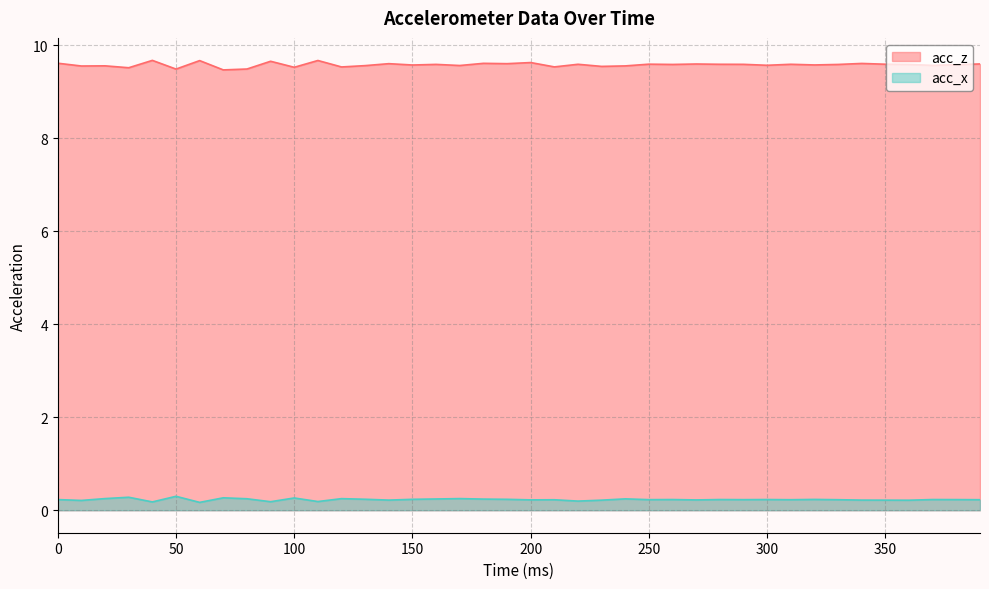

True or false: acc_x and acc_z cross at least once.

False